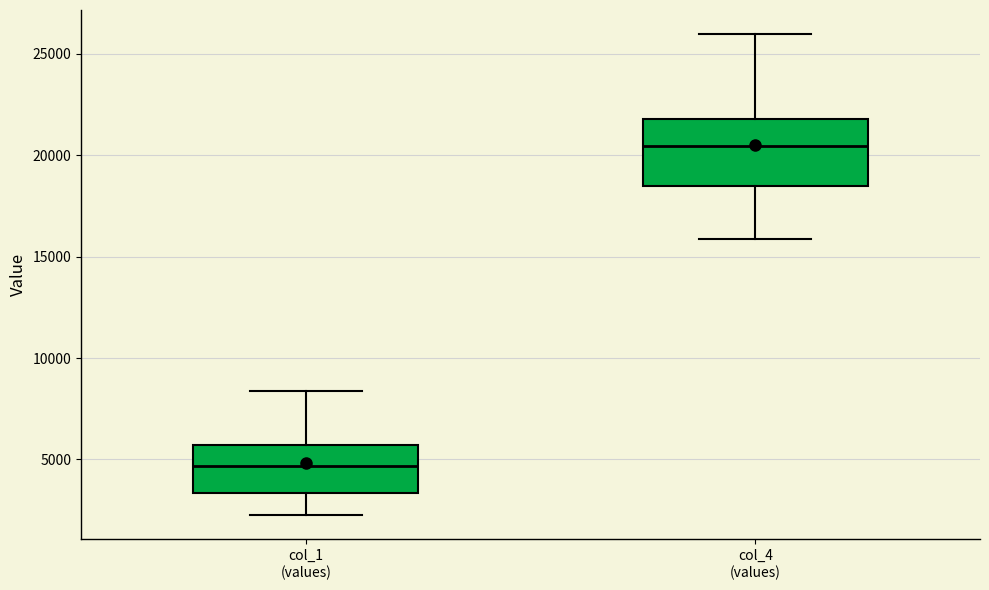

Reading left to right, read every box against the y-axis: the position of its median line, the range the box covers, and the ends of its whiskers. The values are not printed on the chart, so give them approximately, as read against the axis.

col_1 (values): median 4500, box 3500 to 5500, whiskers 2000 to 8500
col_4 (values): median 20500, box 18500 to 22000, whiskers 16000 to 26000